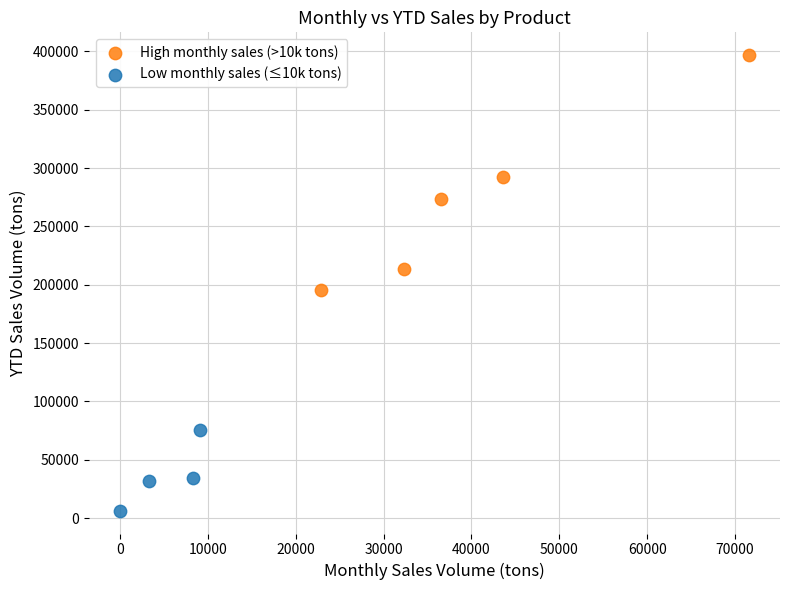

Which series has the widest spread of Y values?

High monthly sales (>10k tons)